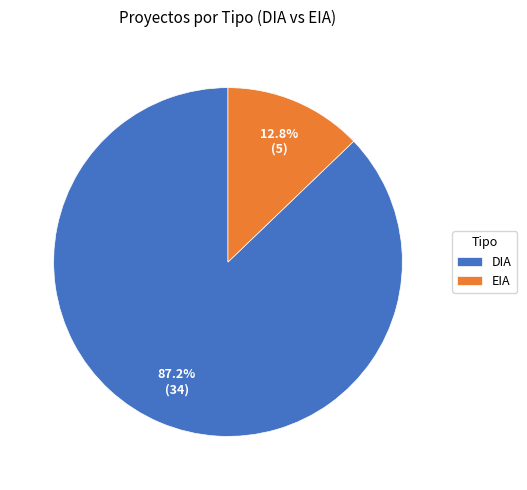

Which slice is the smallest?

EIA